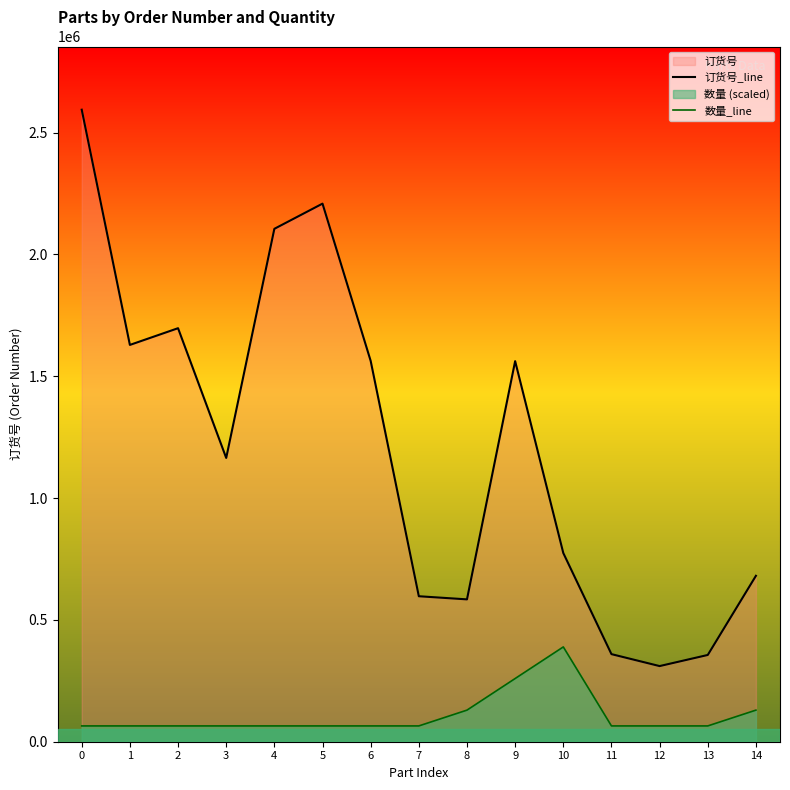

What is the average value of the 订货号_line series?

1212267.0